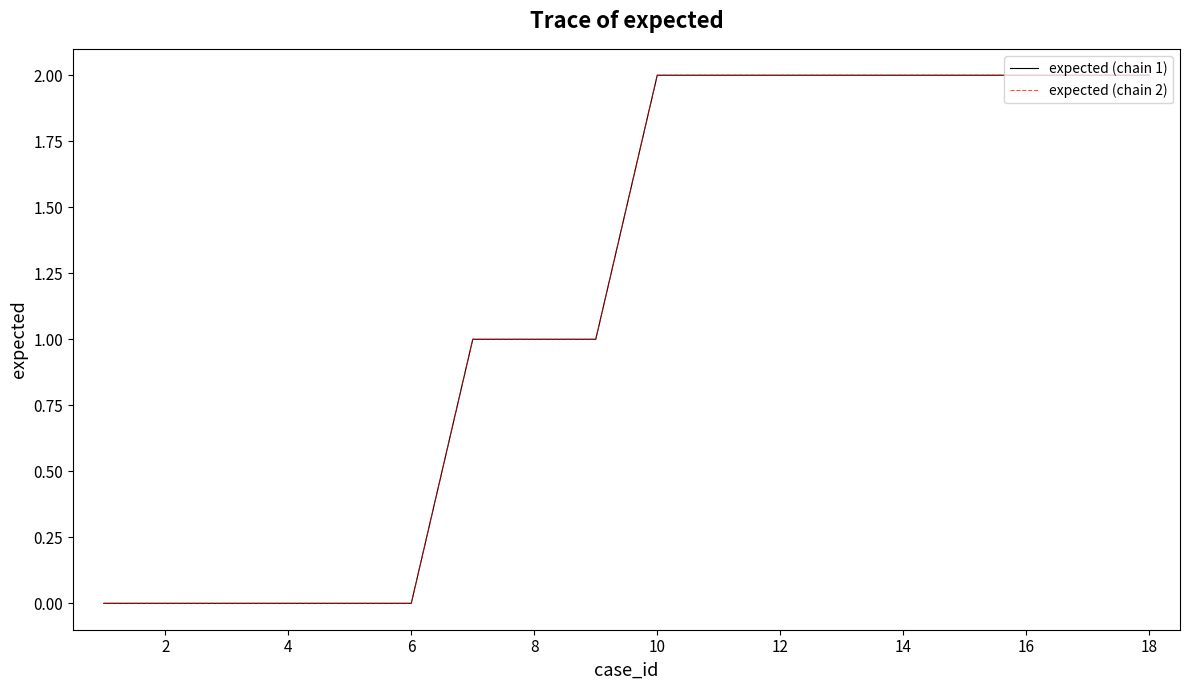

True or false: expected (chain 1) and expected (chain 2) cross at least once.

False